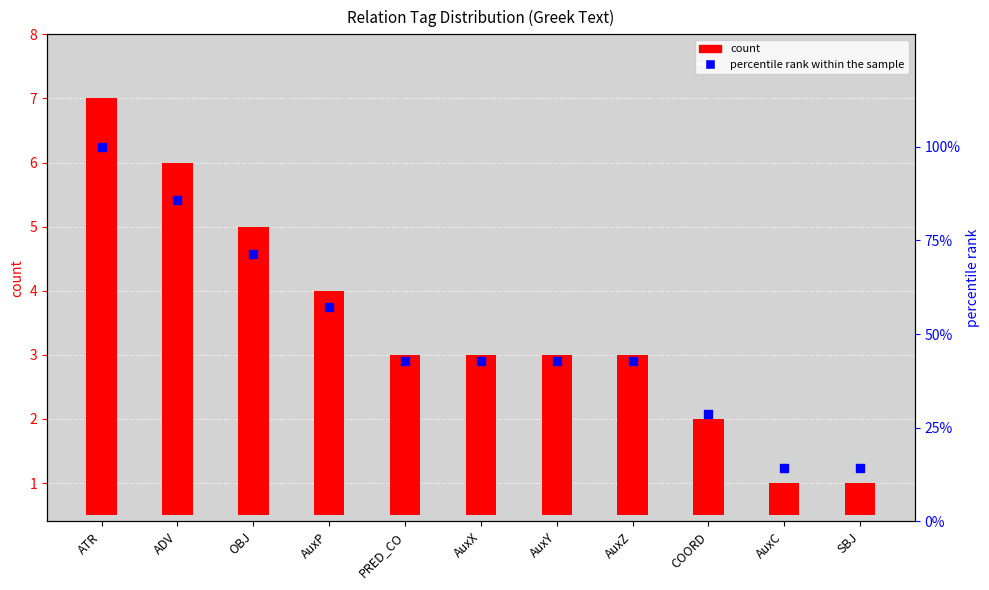

At how many categories does at least one series exceed 90?

1